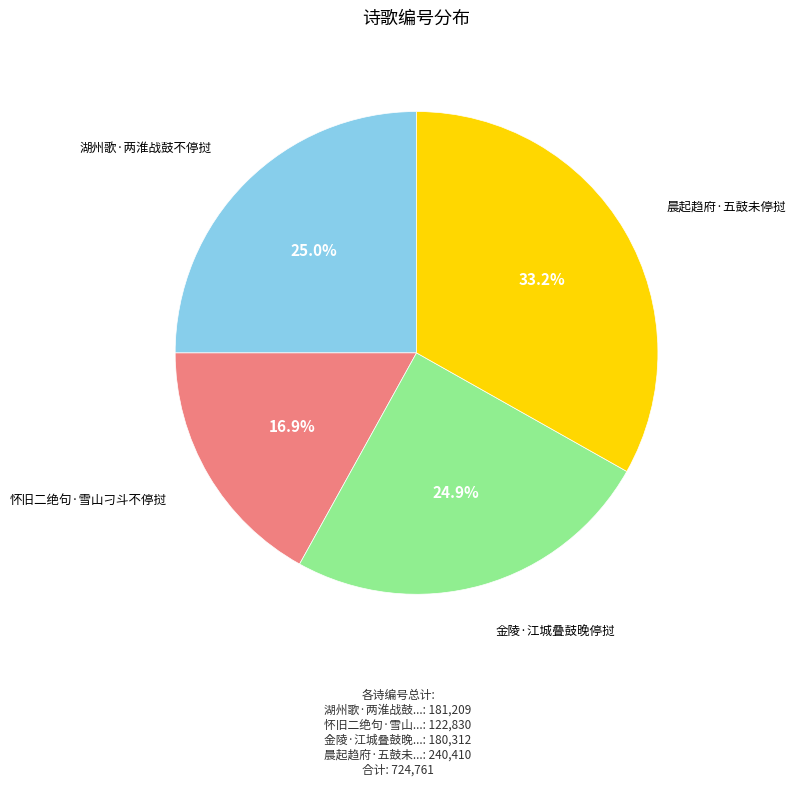

Is there any slice that represents more than half of the pie?

No